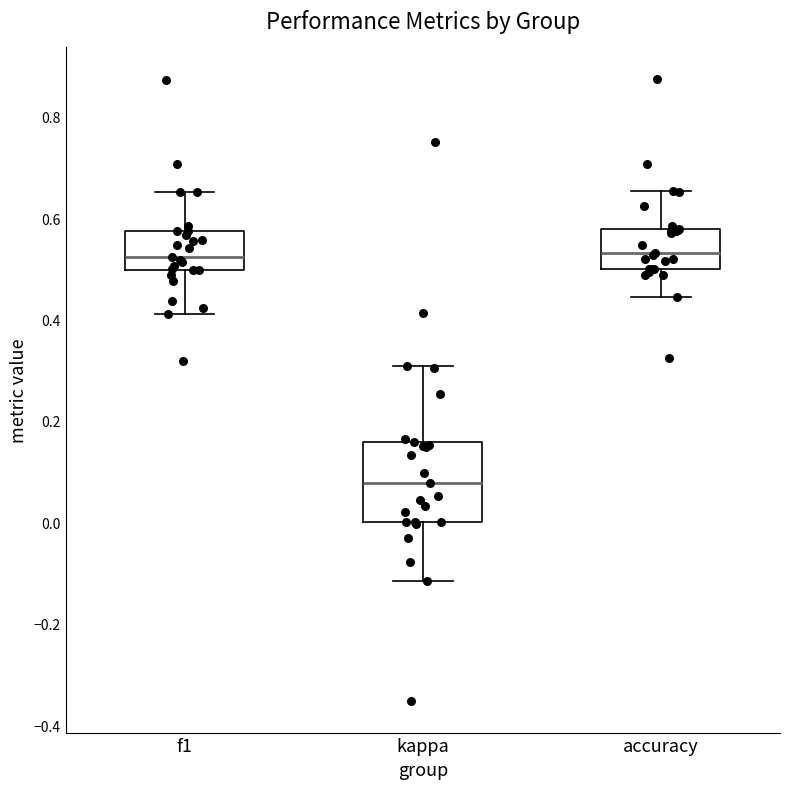

Reading left to right, read every box against the y-axis: the position of its median line, the range the box covers, and the ends of its whiskers. The values are not printed on the chart, so give them approximately, as read against the axis.

f1: median 0.52, box 0.50 to 0.58, whiskers 0.42 to 0.66
kappa: median 0.08, box 0.00 to 0.16, whiskers -0.12 to 0.30
accuracy: median 0.54, box 0.50 to 0.58, whiskers 0.44 to 0.66